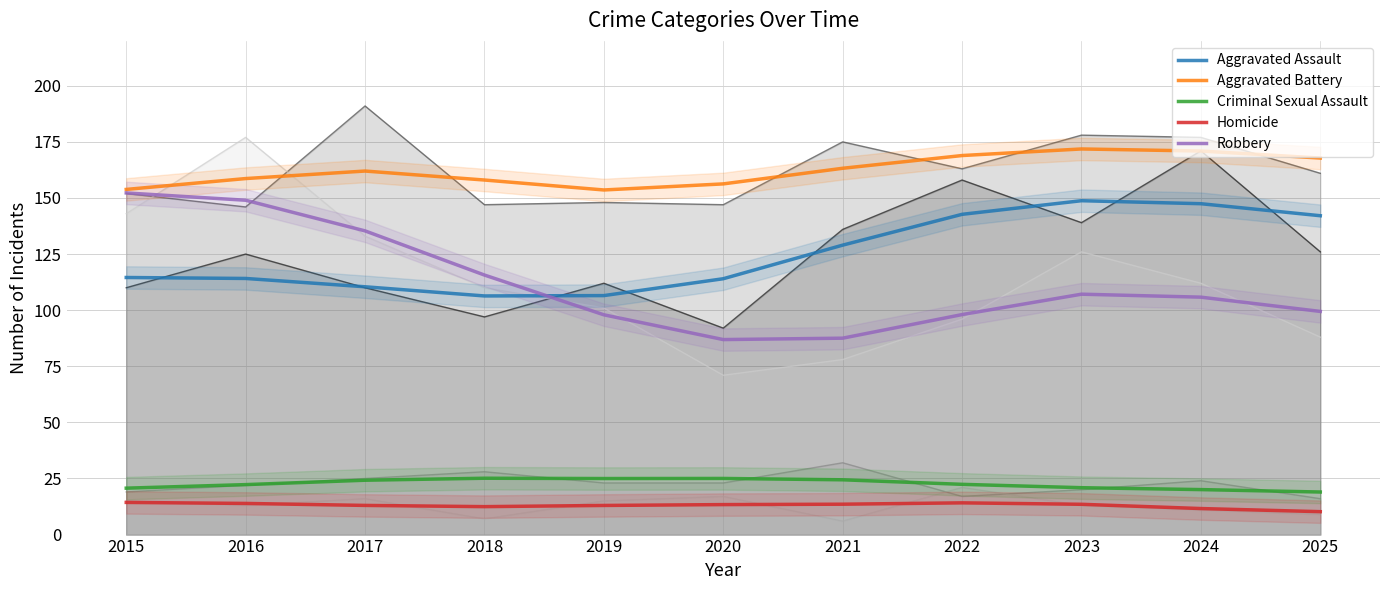

How many interior local peaks does the Homicide series have?

1